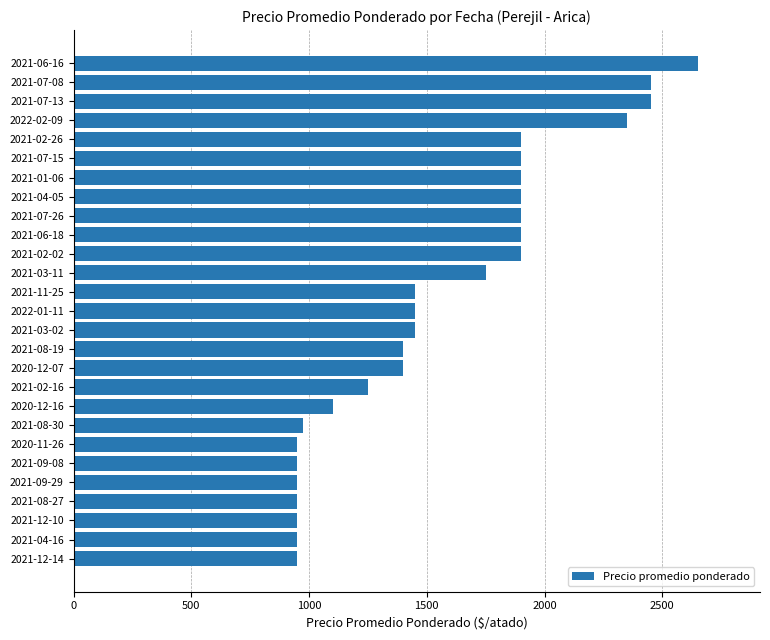

Reading top to bottom, what are all the values shown in this chart?

2650	2450	2450	2350	1900	1900	1900	1900	1900	1900	1900	1750	1450	1450	1450	1400	1400	1250	1100	975	950	950	950	950	950	950	950